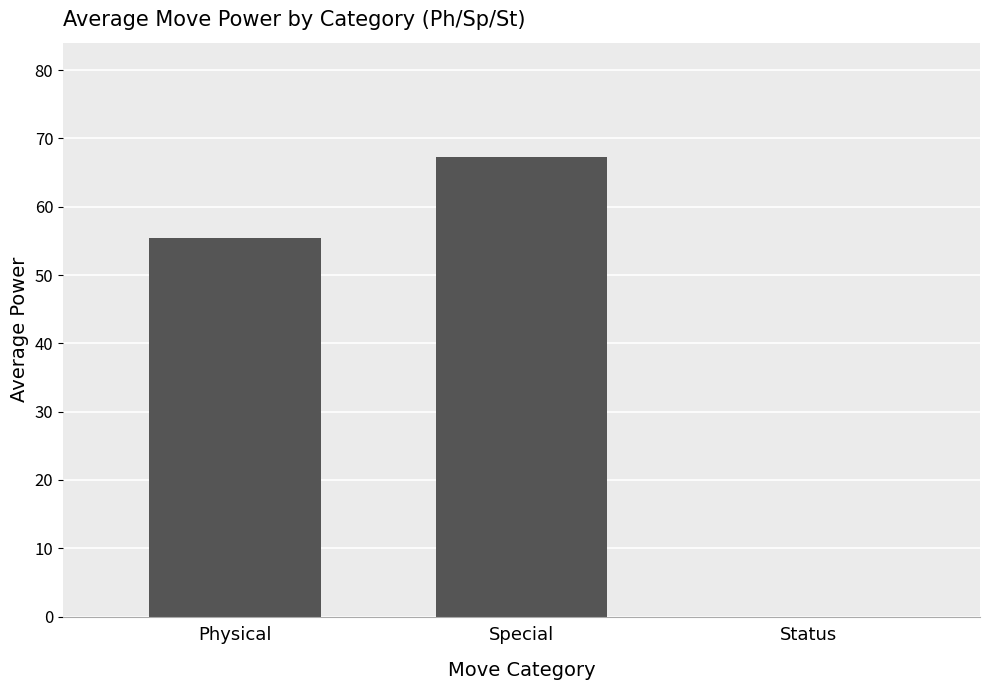

Count the number of data series in this chart.

1